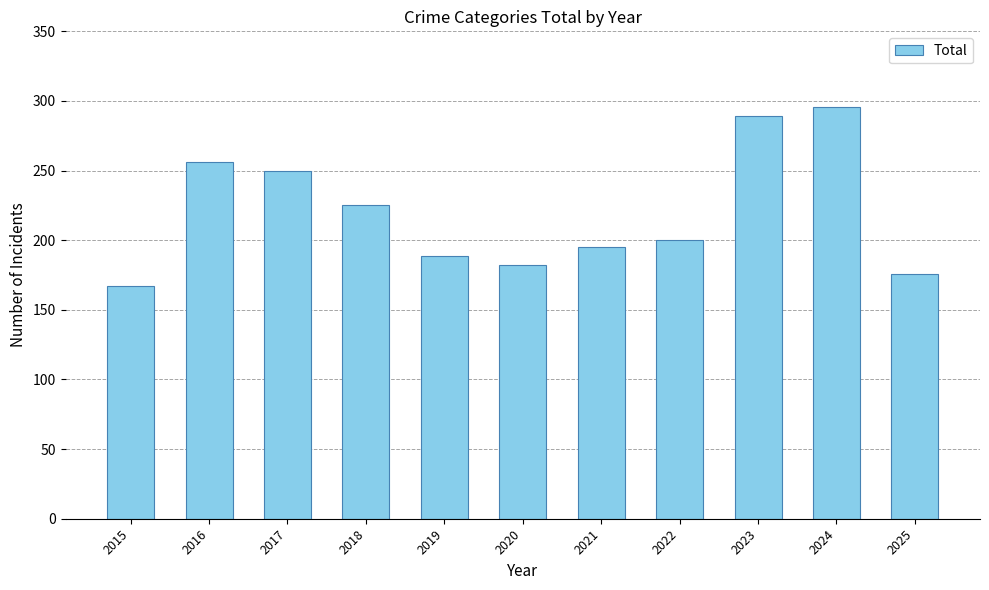

Rank the categories by value from highest to lowest.

2024, 2023, 2016, 2017, 2018, 2022, 2021, 2019, 2020, 2025, 2015